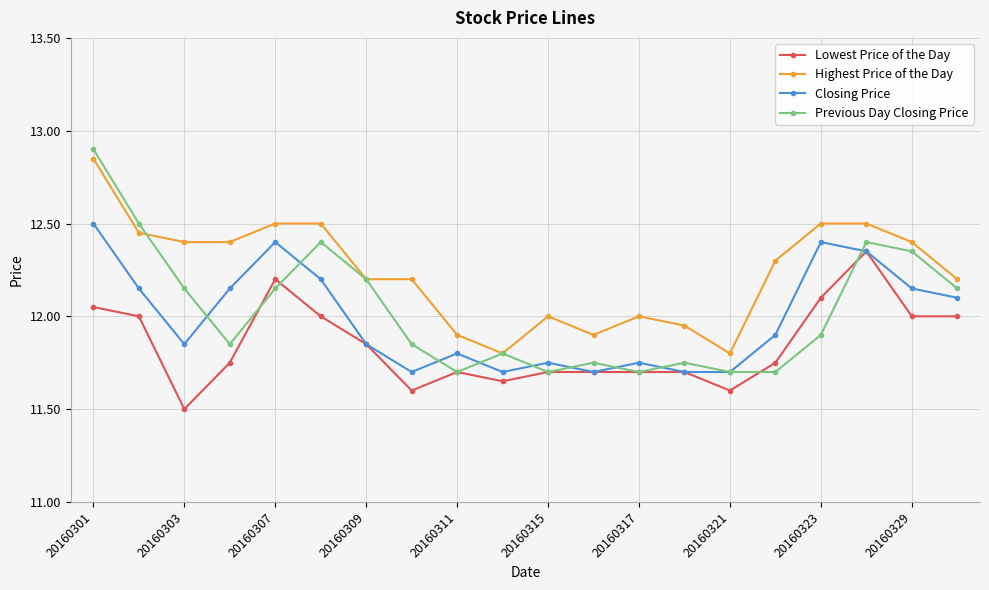

Which series has the largest total across all categories?

Highest Price of the Day